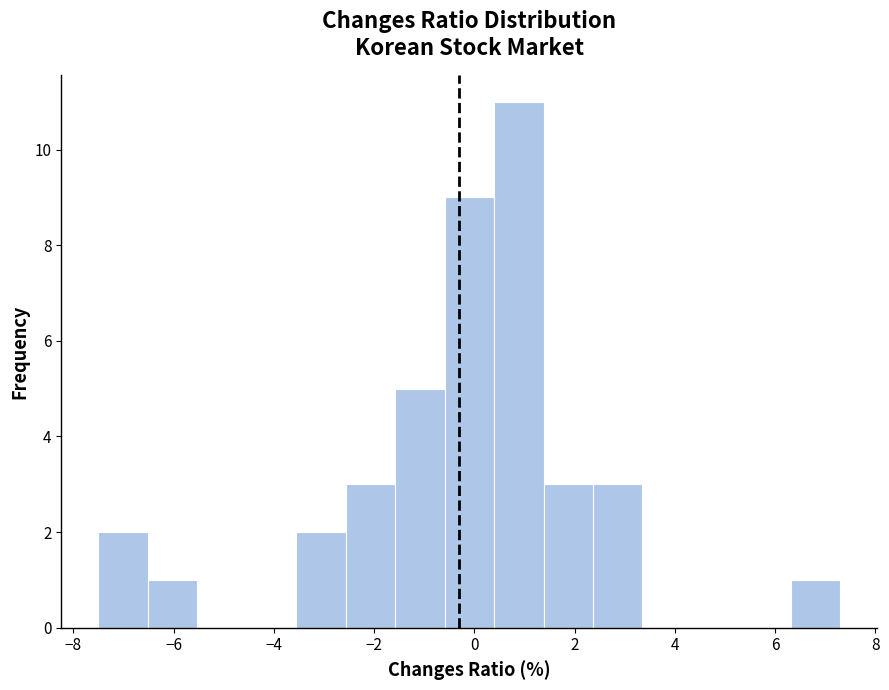

Reading left to right, list every bar in this chart as the range it spans on the x-axis followed by its height. Neither the bar edges nor the heights are printed on the chart, so give them approximately, as read against the axes.

-7.4 to -6.6: 2
-6.6 to -5.6: 1
-5.6 to -4.6: 0
-4.6 to -3.6: 0
-3.6 to -2.6: 2
-2.6 to -1.6: 3
-1.6 to -0.6: 5
-0.6 to 0.4: 9
0.4 to 1.4: 11
1.4 to 2.4: 3
2.4 to 3.4: 3
3.4 to 4.4: 0
4.4 to 5.4: 0
5.4 to 6.4: 0
6.4 to 7.4: 1